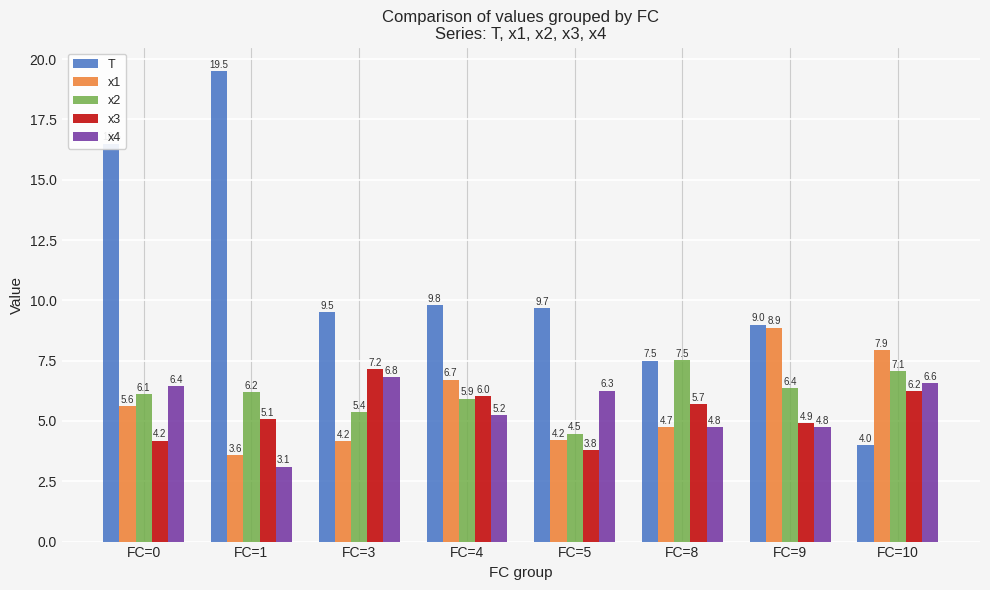

The value of x1 at FC=0 is 5.6. True or false?

True